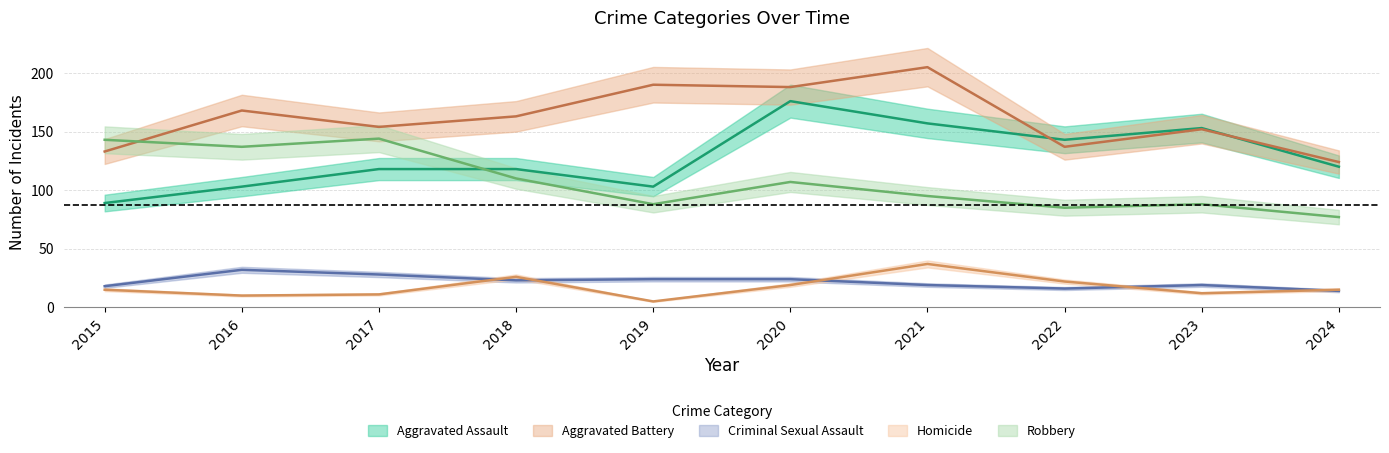

What are all the series names shown in the legend?

Aggravated Assault, Aggravated Battery, Criminal Sexual Assault, Homicide, Robbery